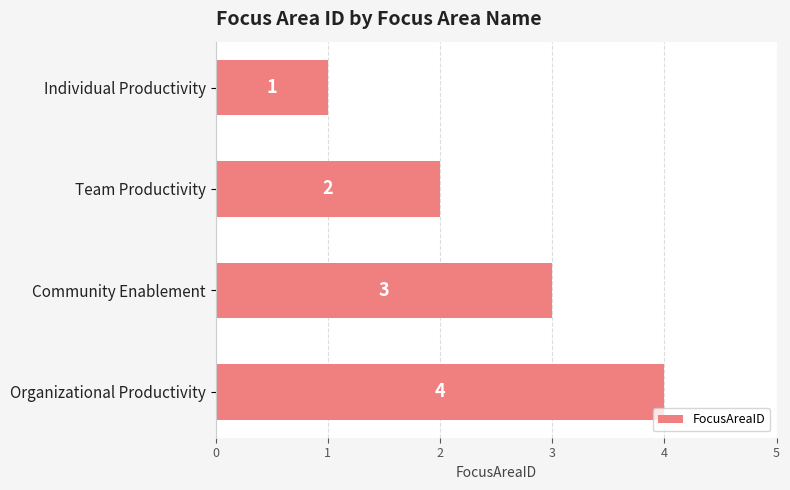

Rank the categories by value from highest to lowest.

Organizational Productivity, Community Enablement, Team Productivity, Individual Productivity